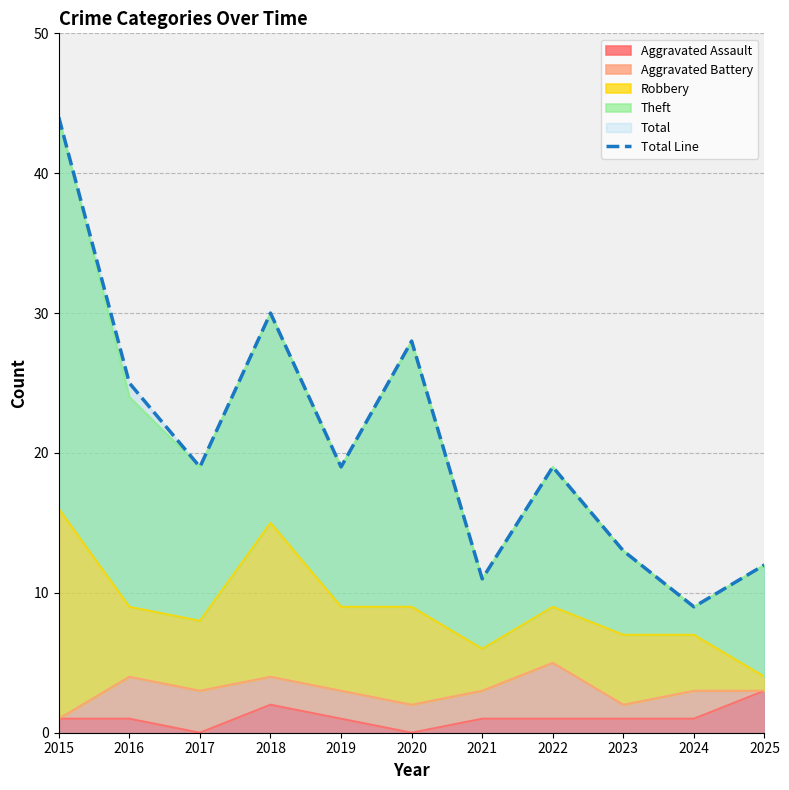

What is the sum of the values at 2021 and 2015?

55